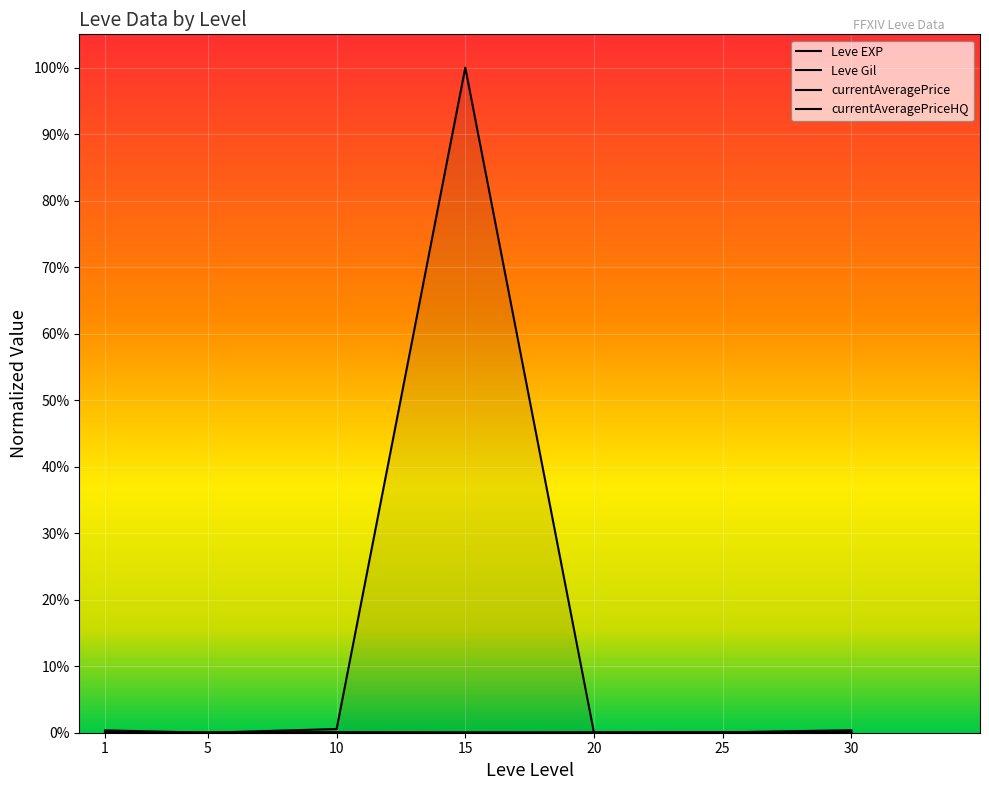

The currentAveragePrice series shows 0.0 at 30. True or false?

False